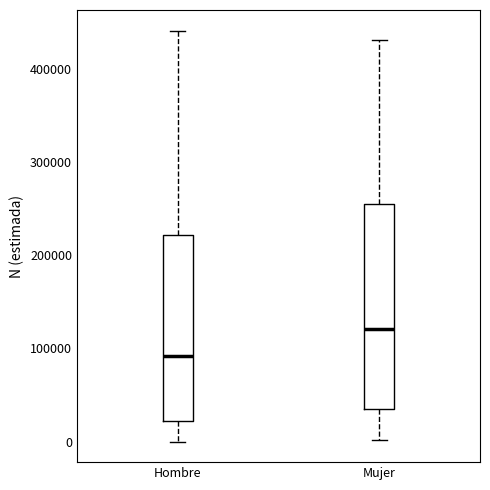

Where is the lower edge of the box for Mujer on the y-axis? The values are not printed on the chart, so give them approximately, as read against the axis.

30000